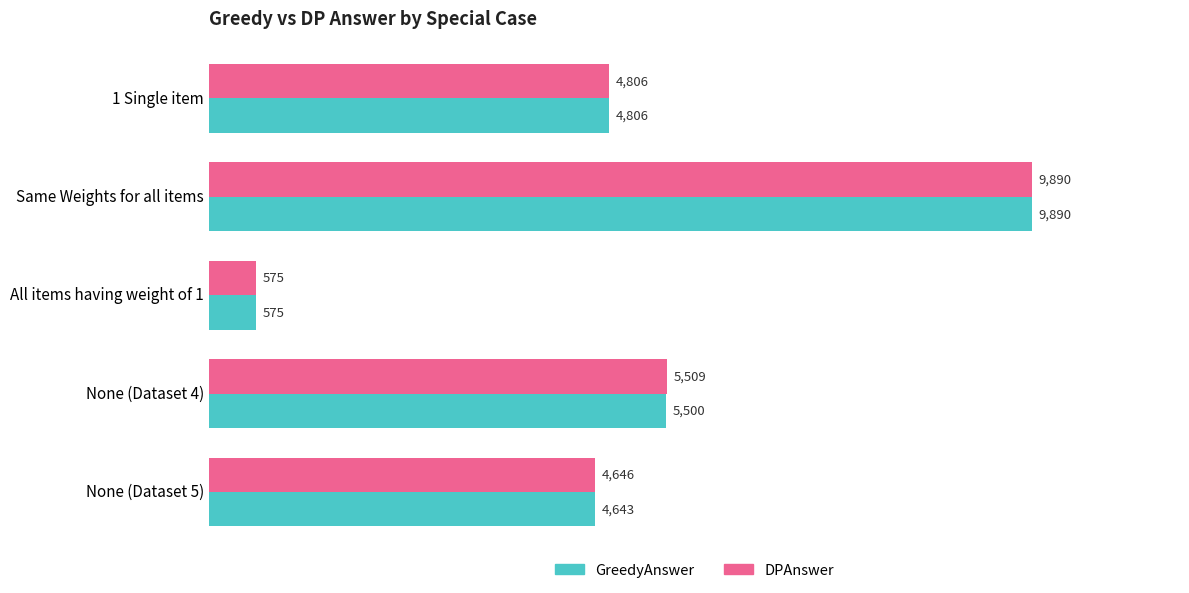

The DPAnswer series shows 157 at All items having weight of 1. True or false?

False